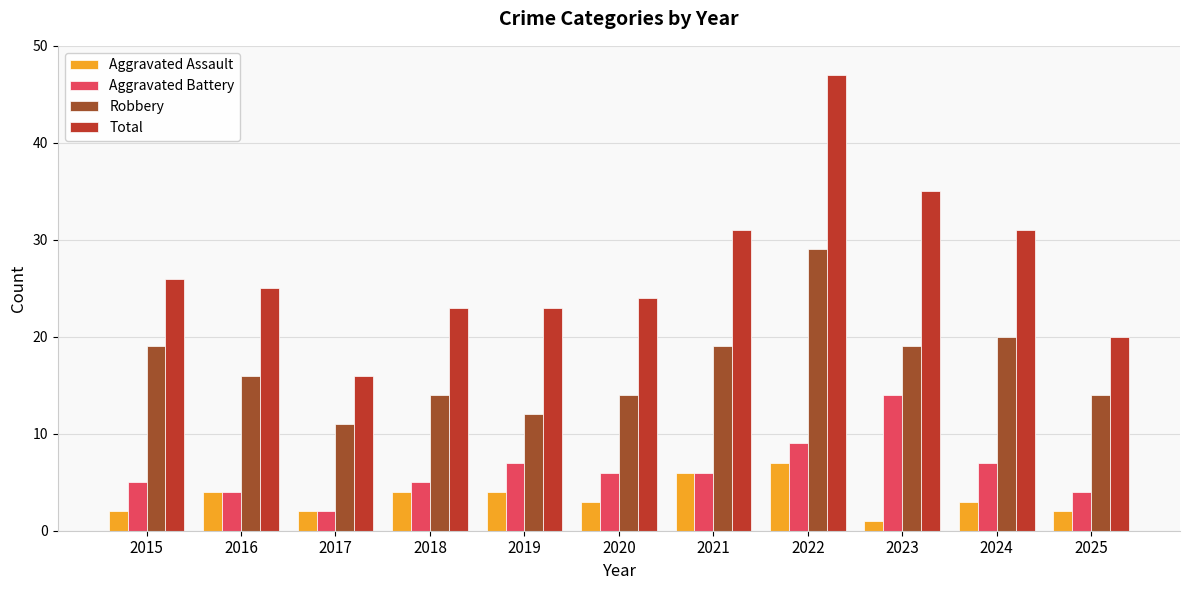

What is the highest value of the Aggravated Battery series?

14